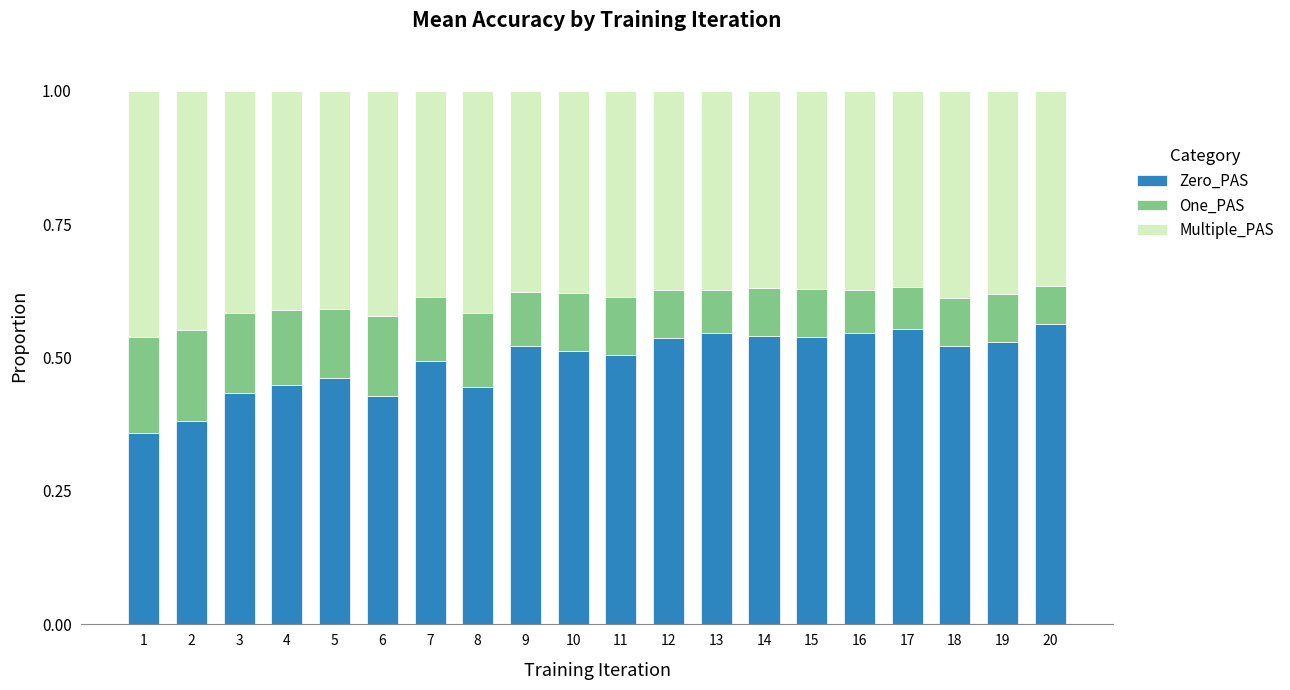

What is the total value across all series at 19?

1.0